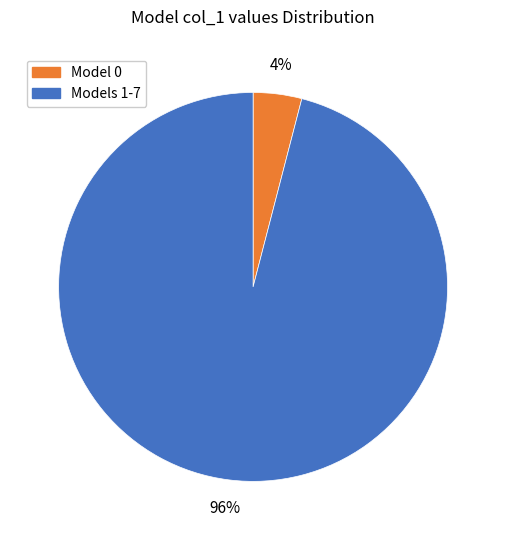

What percentage is the Models 1-7 slice, to the nearest percent?

96%